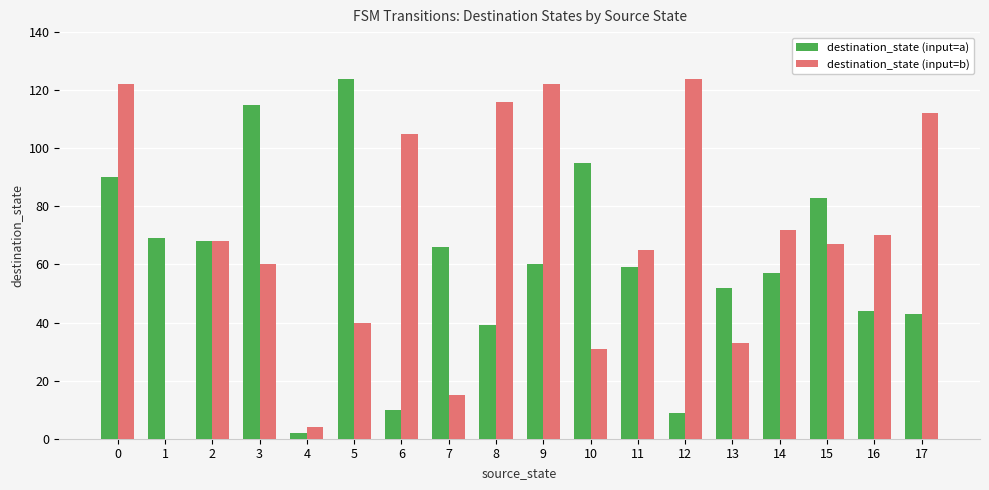

Which series has the largest total across all categories?

destination_state (input=b)